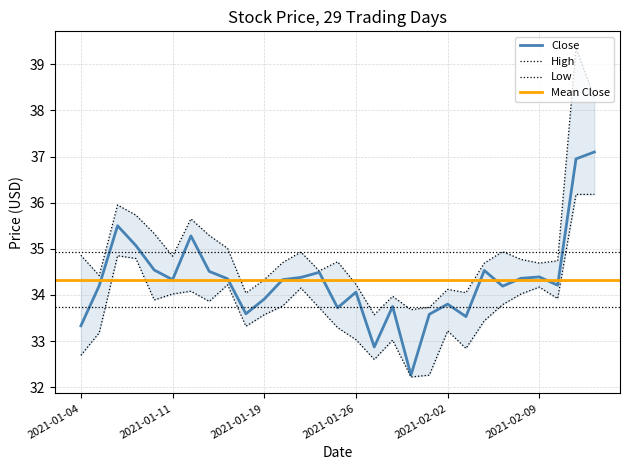

Is it true that Close equals 11.7 at 2021-01-05?

False